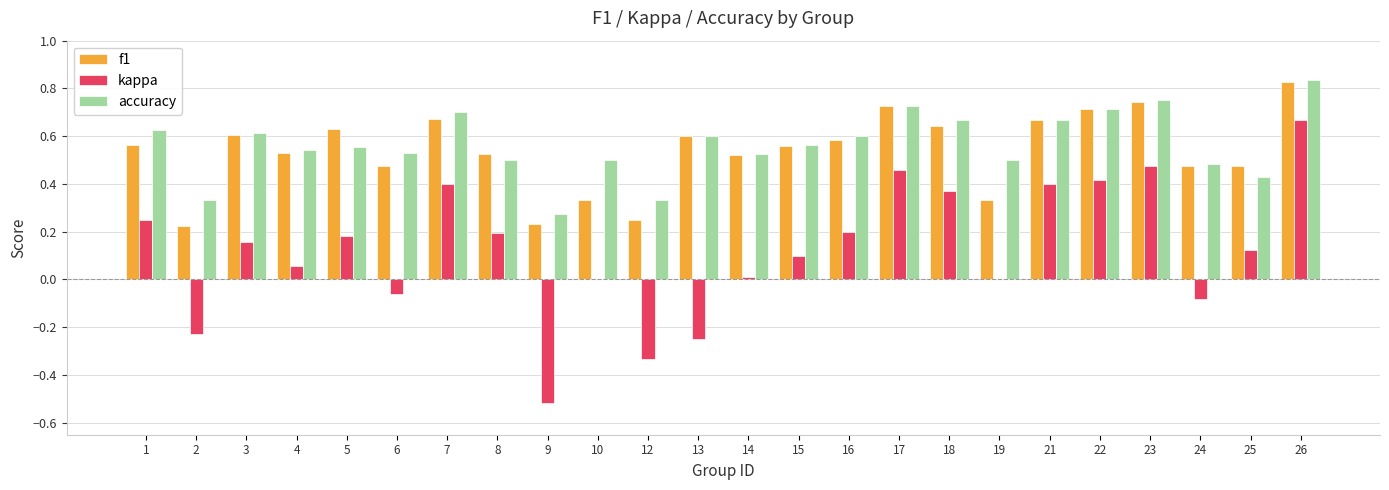

What is the sum of all f1 values?

12.9